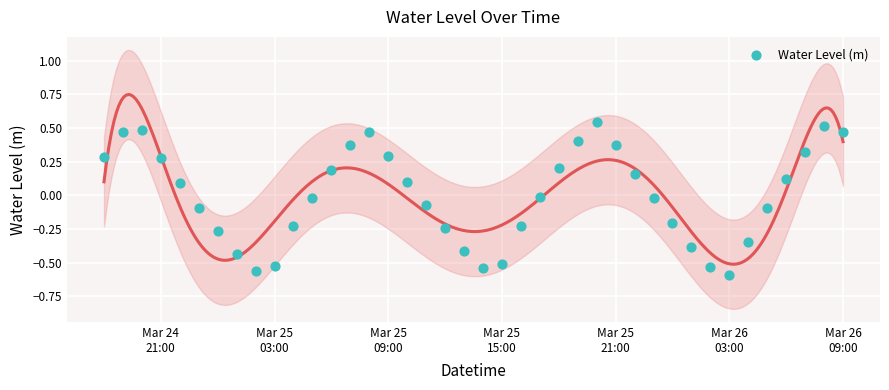

What is the range of Y values (max minus min)?

1.1